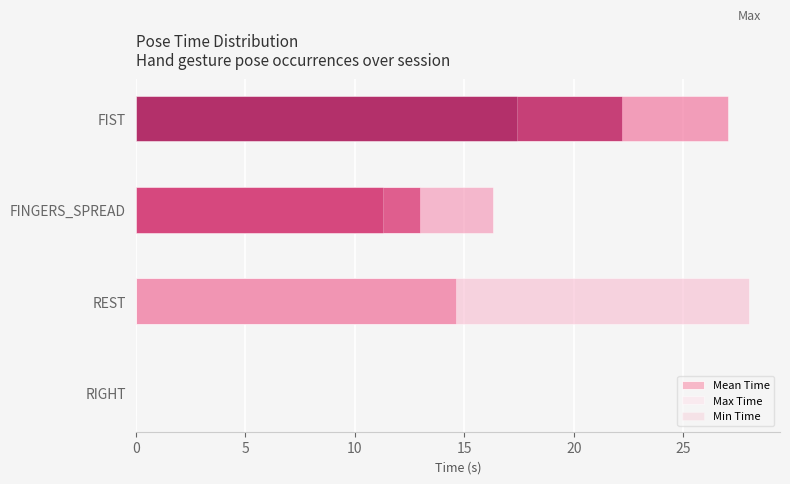

List the series in order of their peak value, lowest first.

Min Time, Mean Time, Max Time